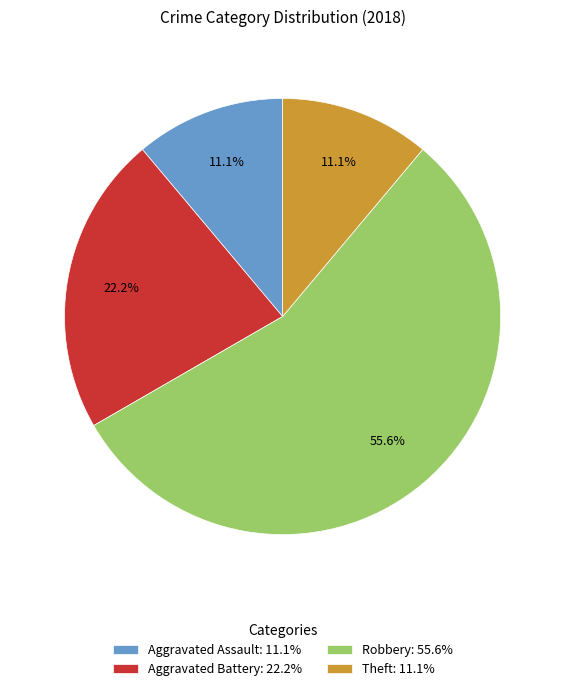

How much of the chart is everything except Aggravated Battery?

77.8%